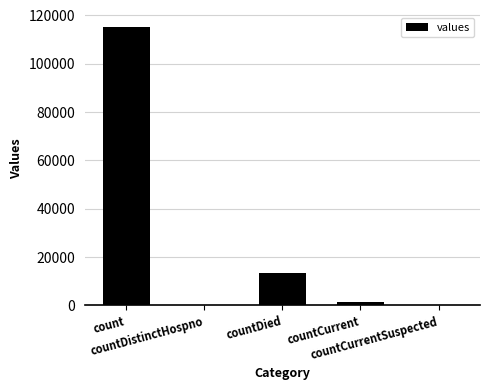

What is the greatest value displayed?

115379